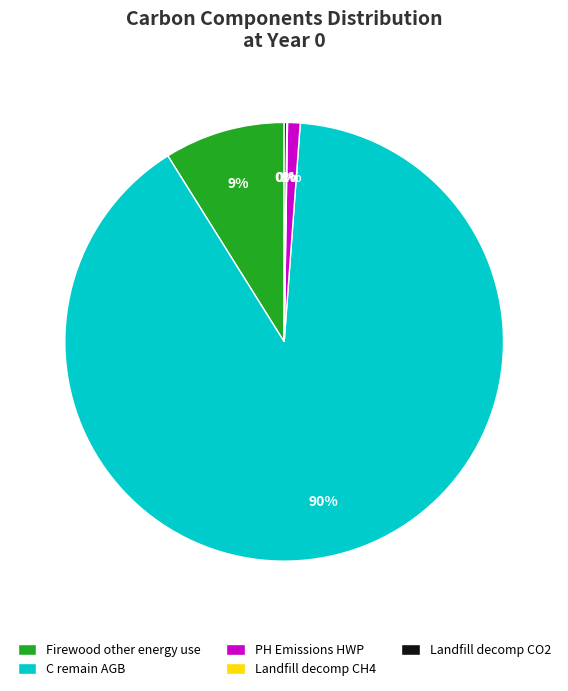

What is the largest slice in the pie chart?

C remain AGB